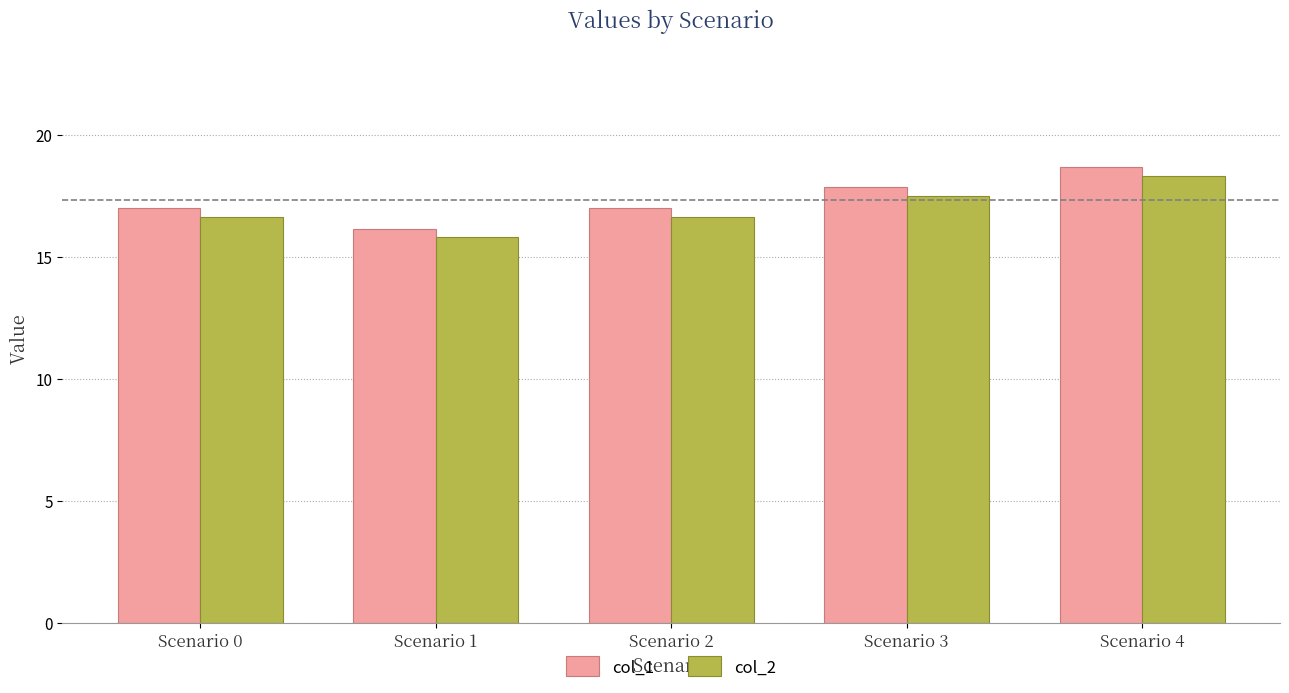

Between Scenario 0 and Scenario 4, which series saw the biggest shift?

col_1